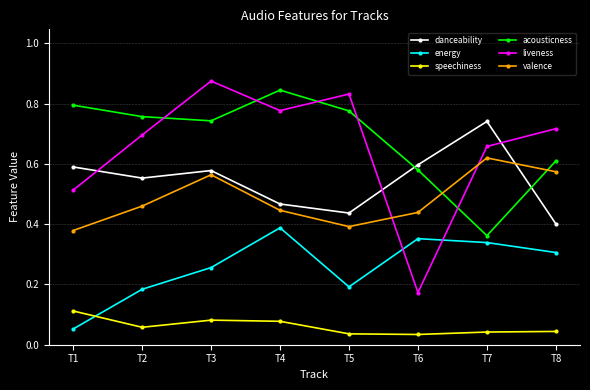

What are all the series names shown in the legend?

danceability, energy, speechiness, acousticness, liveness, valence